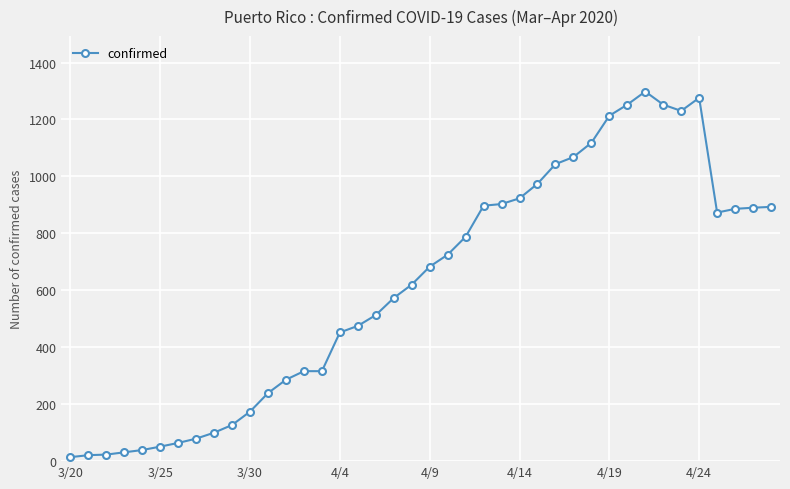

True or false: there are more than 0 points higher than both neighbors.

True